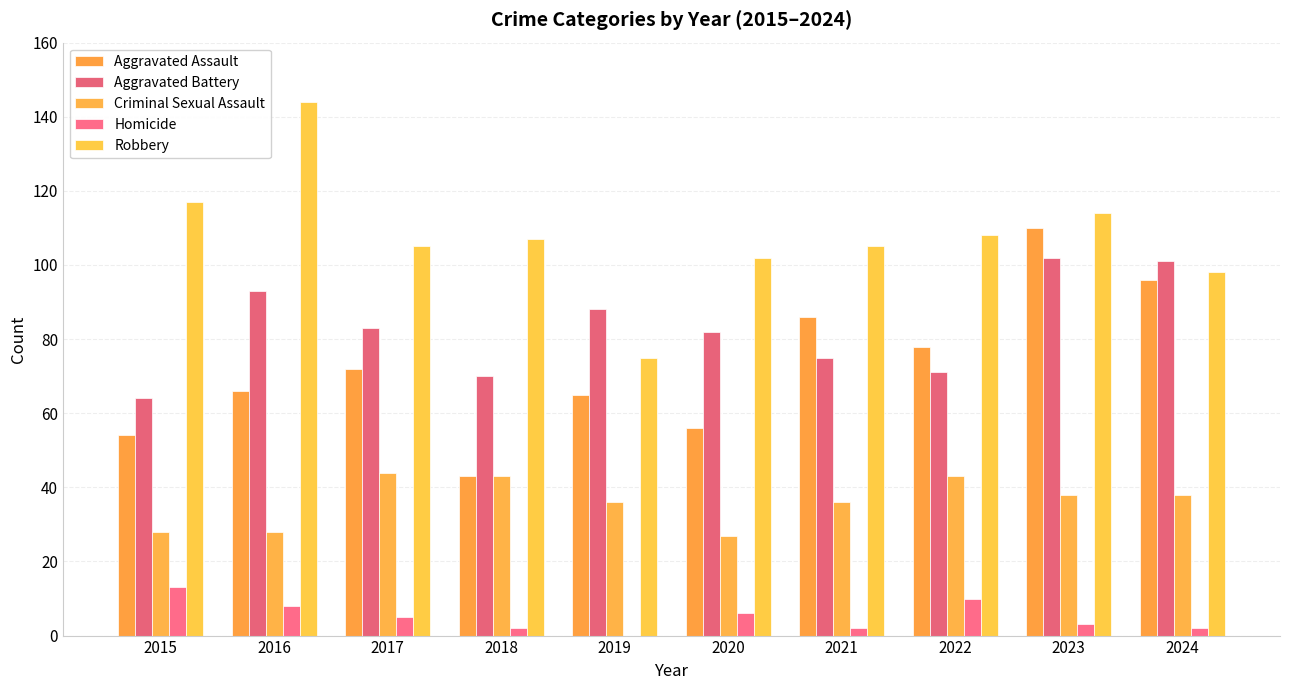

What is the difference between the second highest and second lowest values in the Robbery series?

19